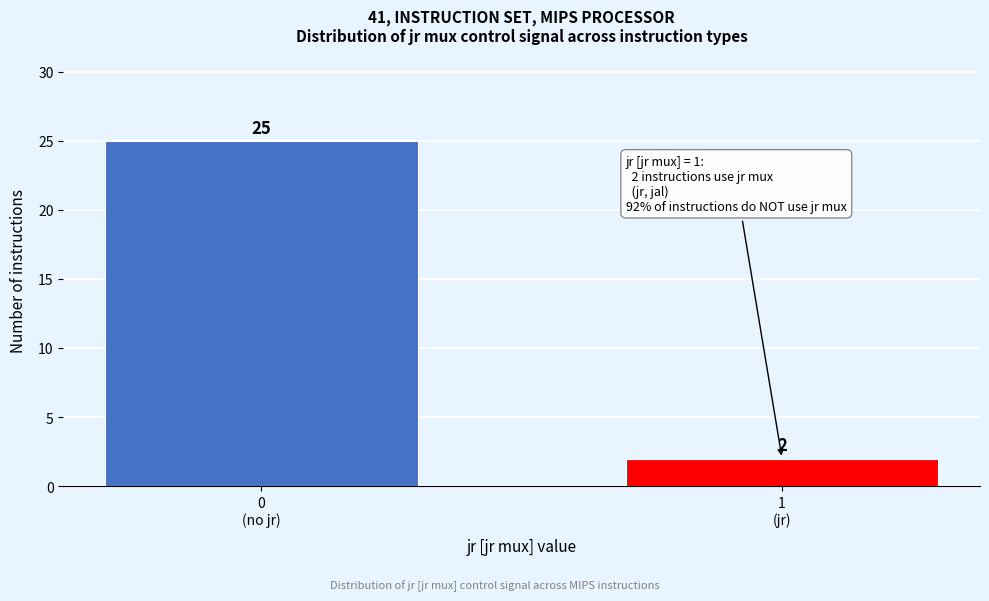

Reading left to right, list all the values displayed in this chart.

25	2